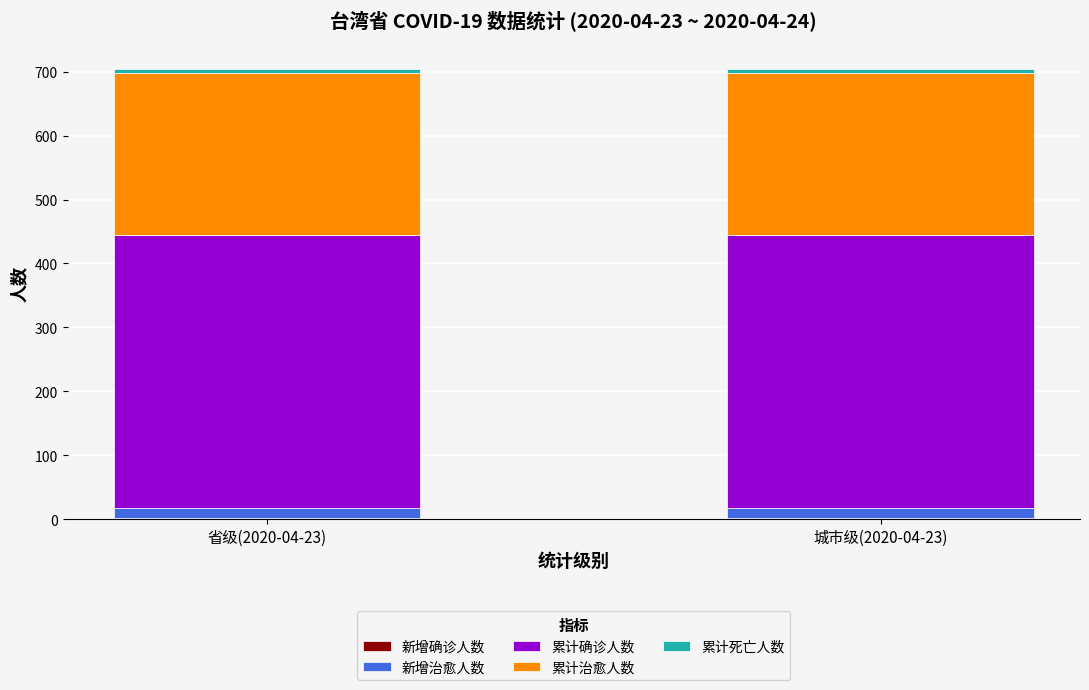

How many categories are shown in the chart?

2